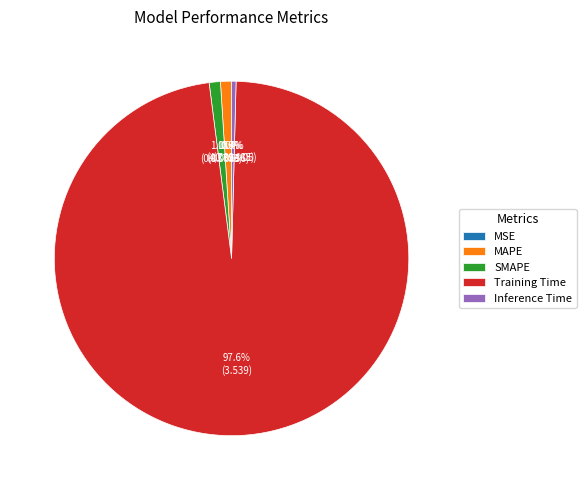

Which slice represents more than half of the pie?

Training Time